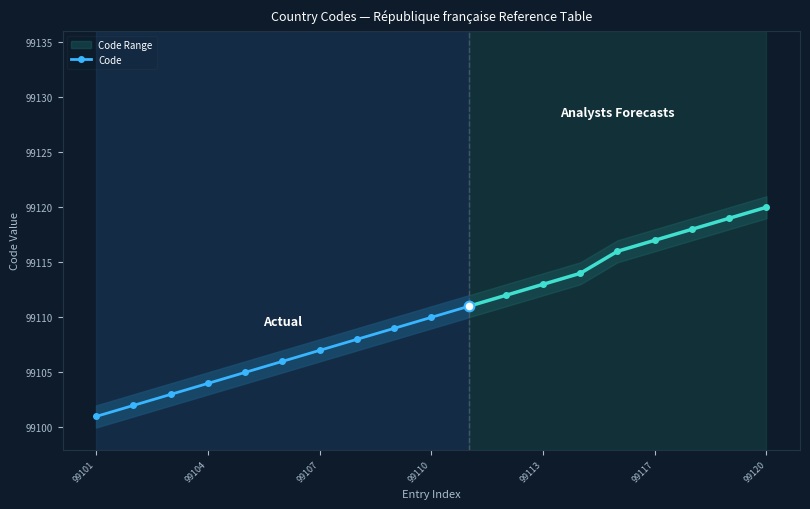

The value of Code at 99101 is 99101. True or false?

True